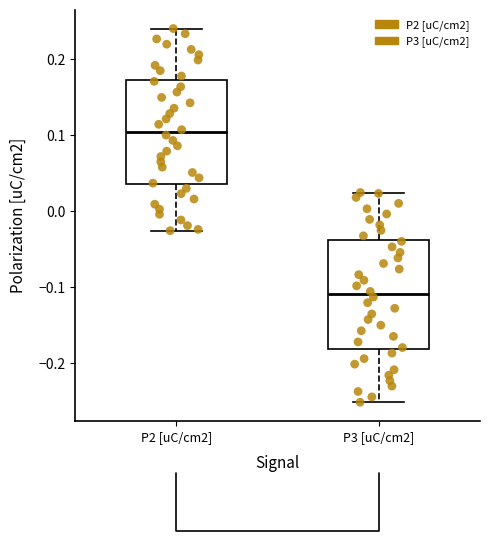

Reading left to right, read every box against the y-axis: the position of its median line, the range the box covers, and the ends of its whiskers. The values are not printed on the chart, so give them approximately, as read against the axis.

P2 [uC/cm2]: median 0.10, box 0.04 to 0.17, whiskers -0.03 to 0.24
P3 [uC/cm2]: median -0.11, box -0.18 to -0.04, whiskers -0.25 to 0.02